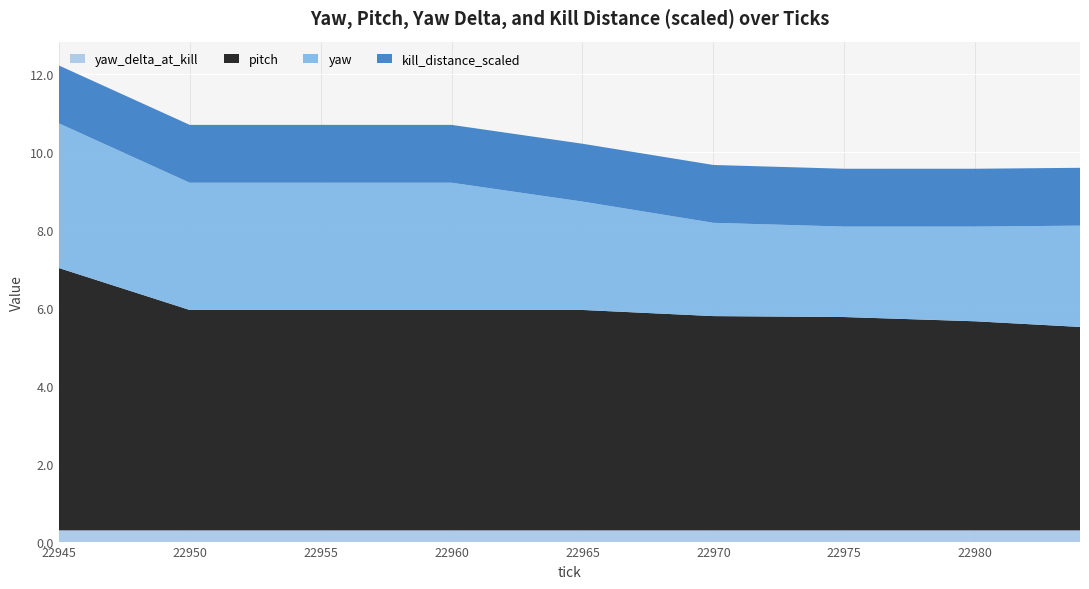

Reading right to left, transcribe all the data shown in this chart.

yaw: 2.6	2.4	2.3	2.4	2.8	3.3	3.3	3.3	3.7
pitch: 5.2	5.4	5.5	5.5	5.7	5.7	5.7	5.7	6.7
yaw_delta_at_kill: 0.3	0.3	0.3	0.3	0.3	0.3	0.3	0.3	0.3
kill_distance_scaled: 1.5	1.5	1.5	1.5	1.5	1.5	1.5	1.5	1.5